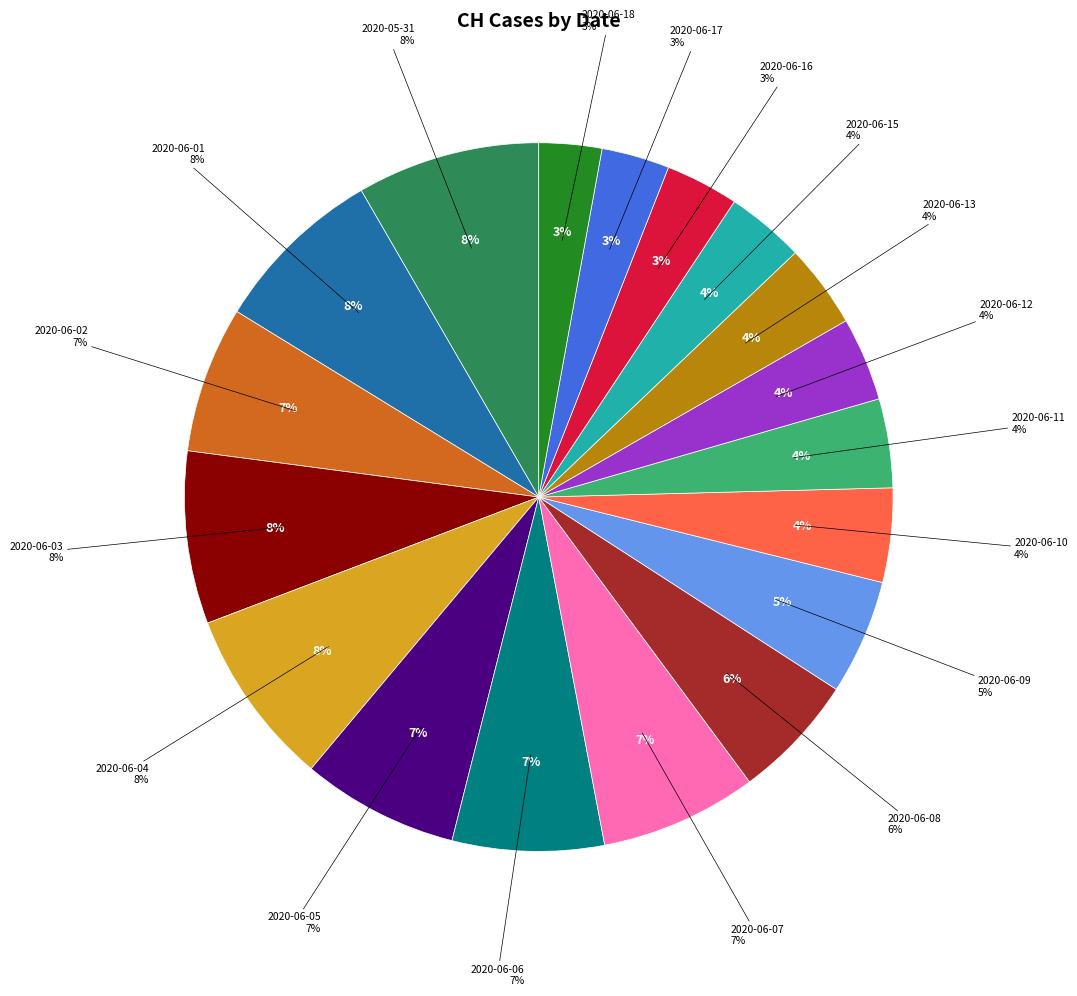

Which slice is the smallest?

2020-06-18